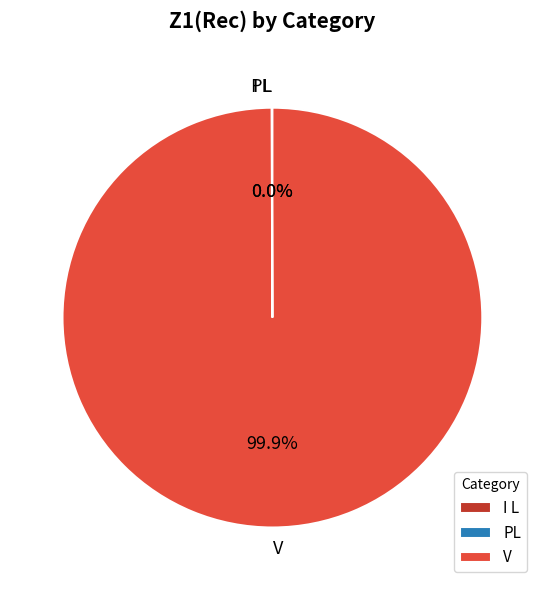

To the nearest percent, what is the average slice percentage?

33%